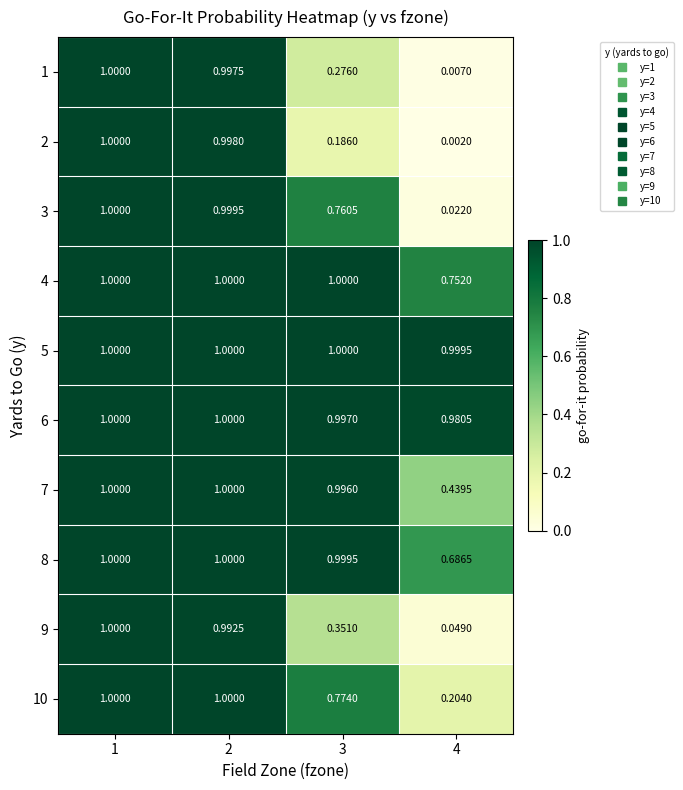

Is the value of 9 at 3 greater than the value of 5 at 3?

No